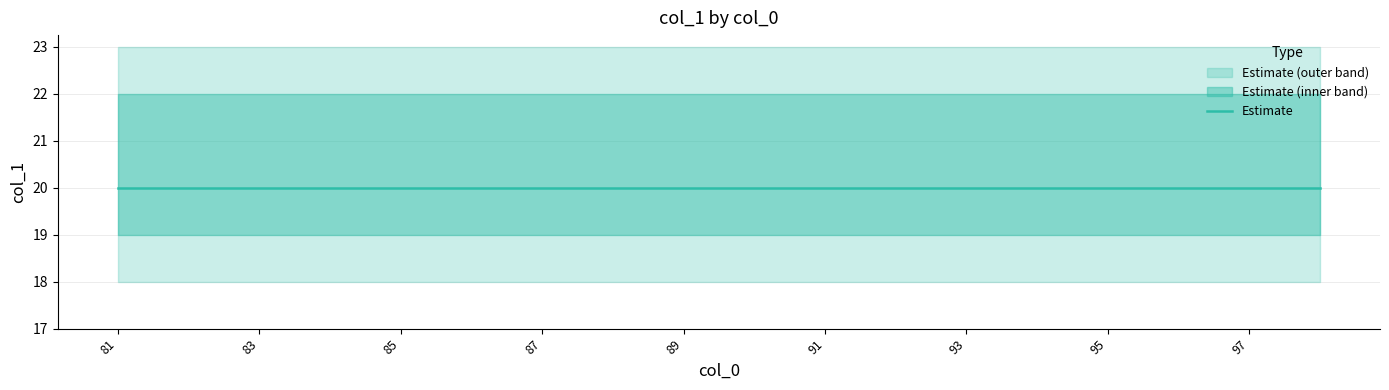

True or false: col_1_mid and col_1_min cross at least once.

False